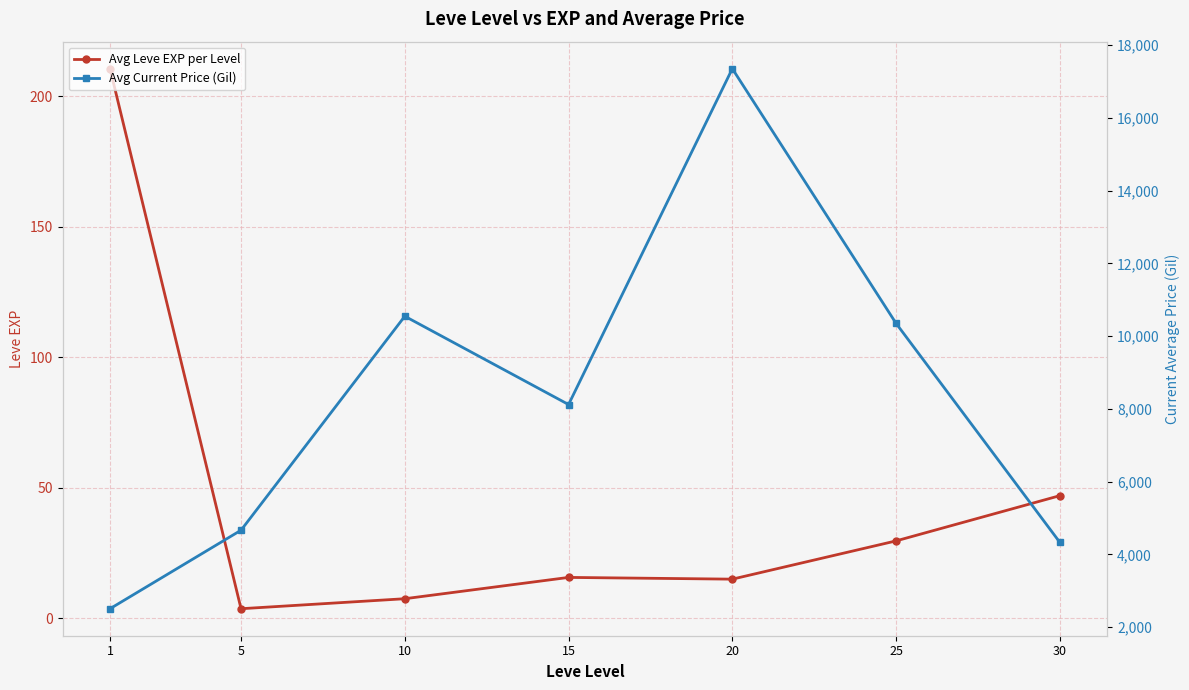

What is the average value of the Avg Leve EXP per Level series?

47.0